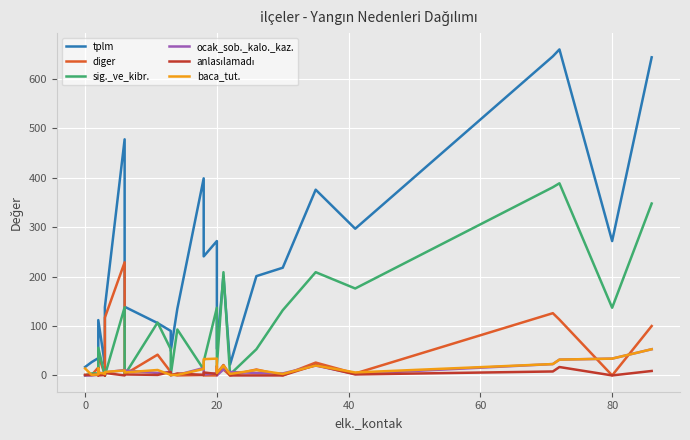

How many interior local valleys does the anlasılamadı series have?

8